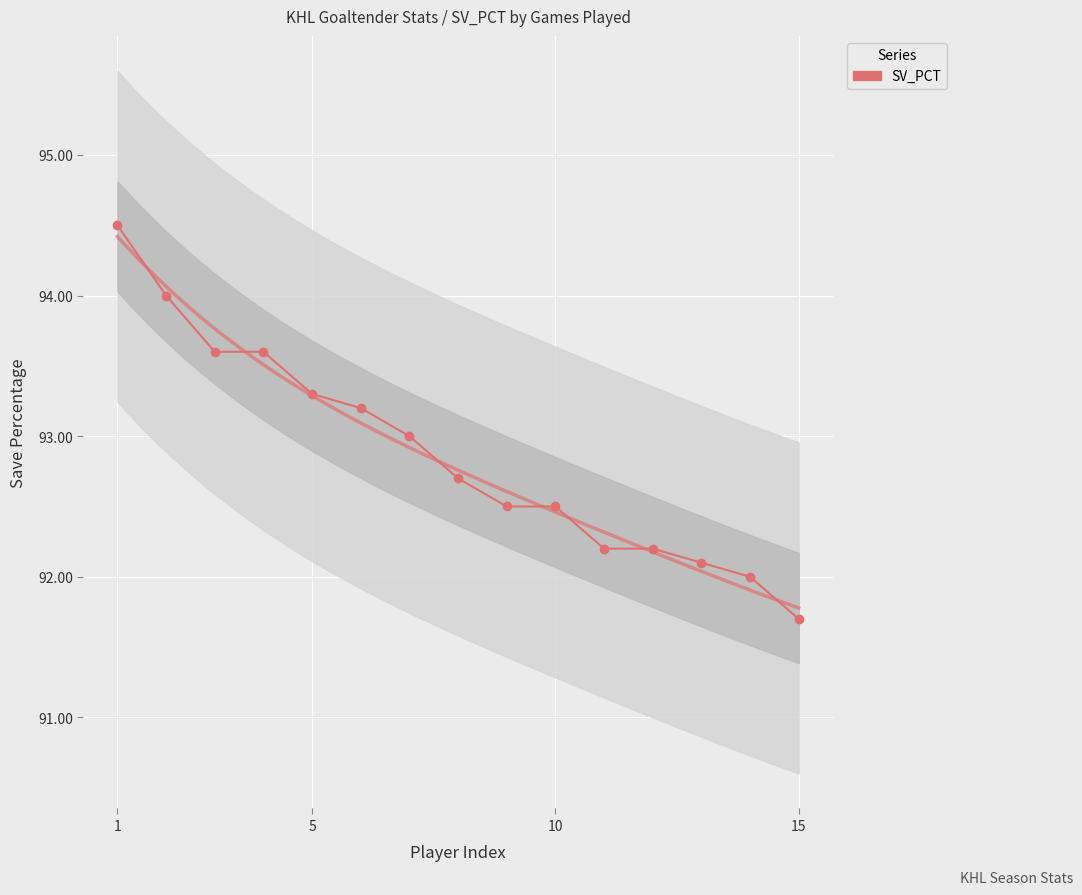

How many lines are shown in the chart?

1